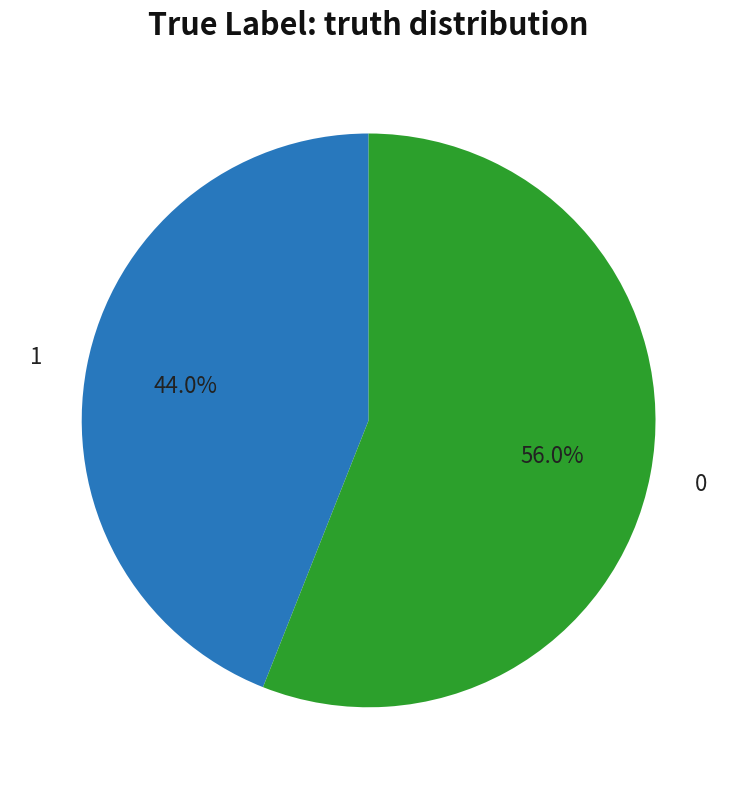

Do 0 and 1 together represent more than half of the pie?

Yes